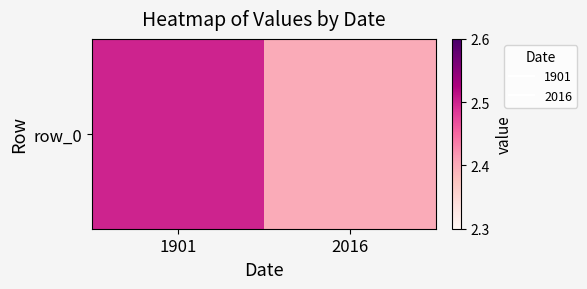

What is the sum of the values at 1901 and 2016?

4.9